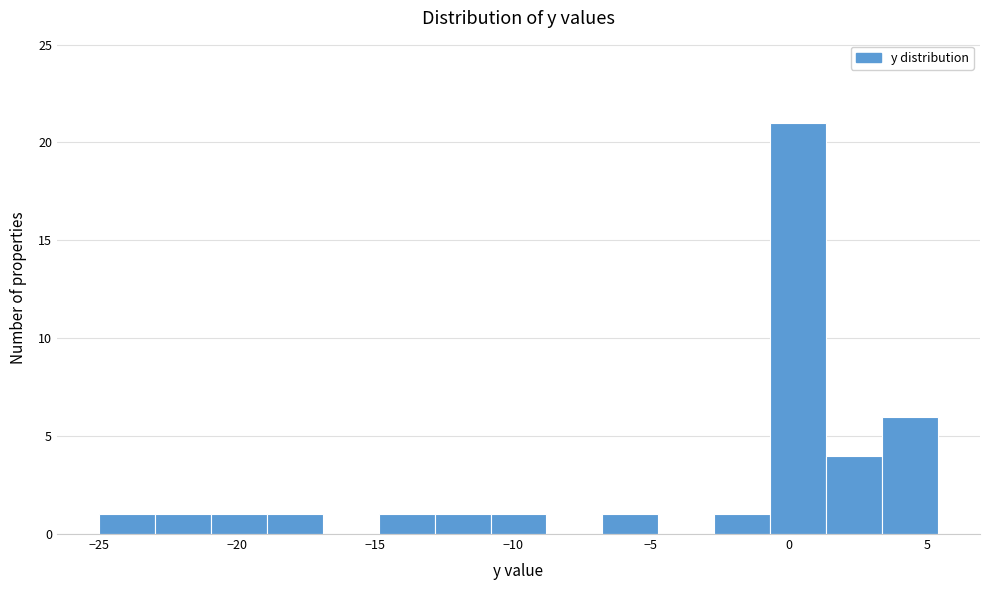

Which range on the x-axis has the tallest bar?

-0.5 to 1.5